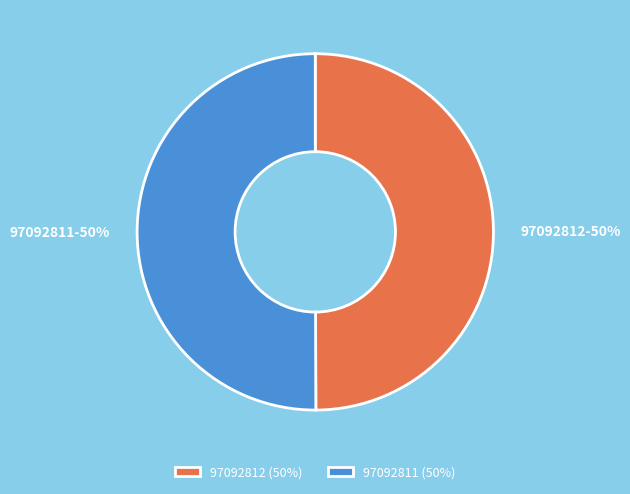

Is it true that 97092812 is 57% of the pie?

False